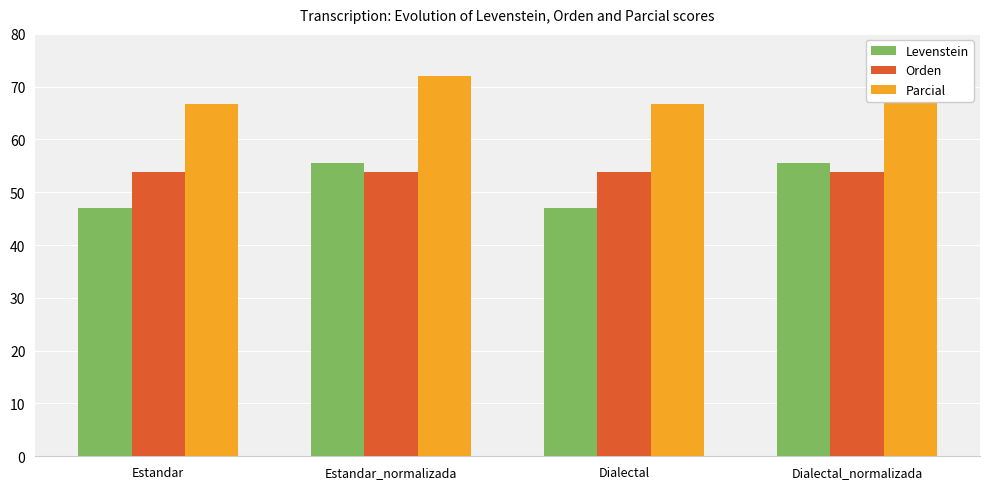

Reading left to right, what are all the values shown in this chart?

Levenstein: Estandar=47.1	Estandar_normalizada=55.6	Dialectal=47.1	Dialectal_normalizada=55.6
Orden: Estandar=53.8	Estandar_normalizada=53.8	Dialectal=53.8	Dialectal_normalizada=53.8
Parcial: Estandar=66.7	Estandar_normalizada=72.0	Dialectal=66.7	Dialectal_normalizada=72.0